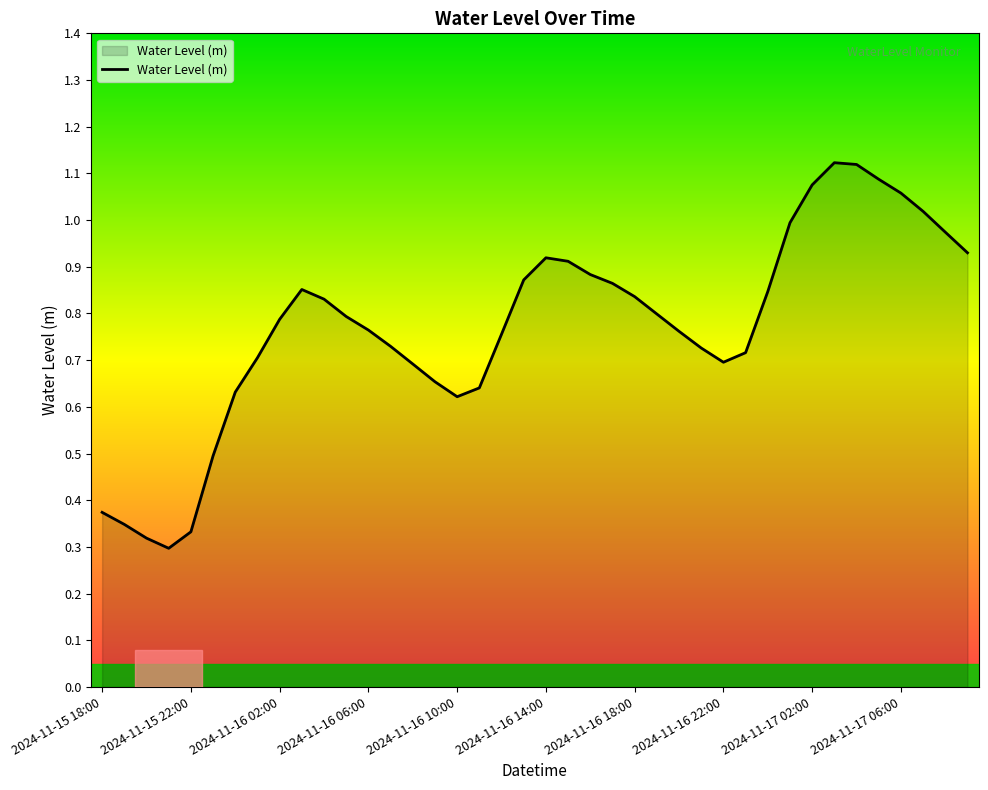

Does the chart display data point markers on the line(s)?

No